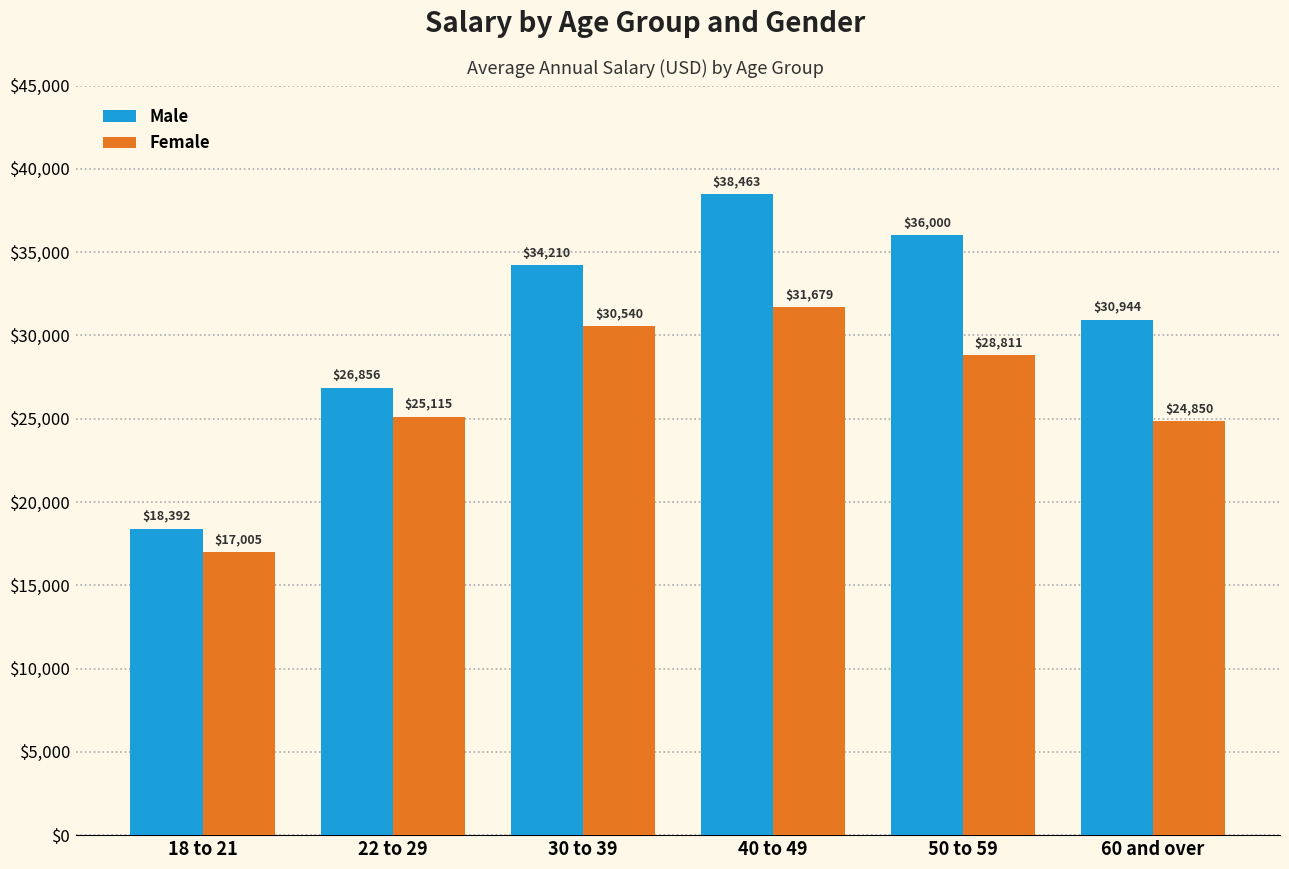

What is the maximum value for Male?

38463